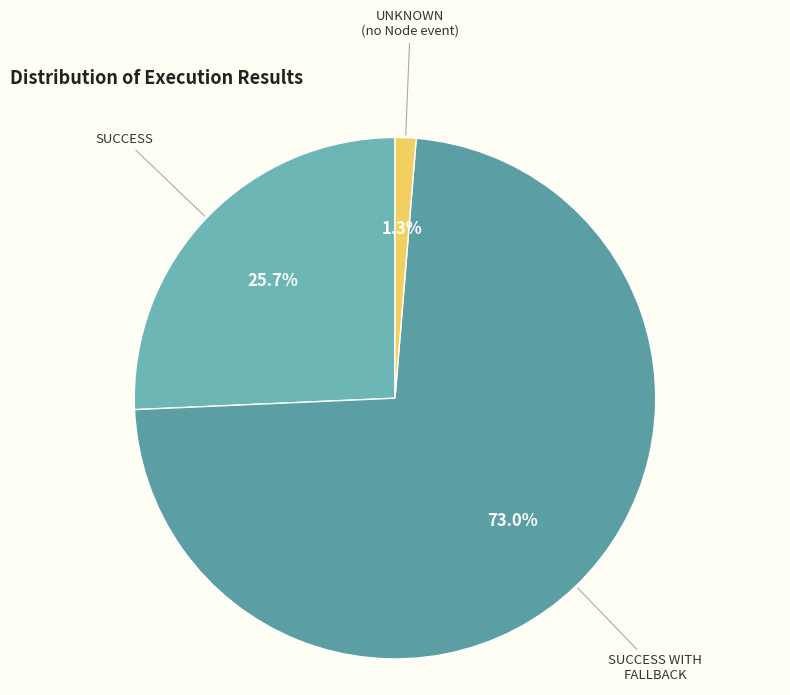

How many segments does this pie chart have?

3